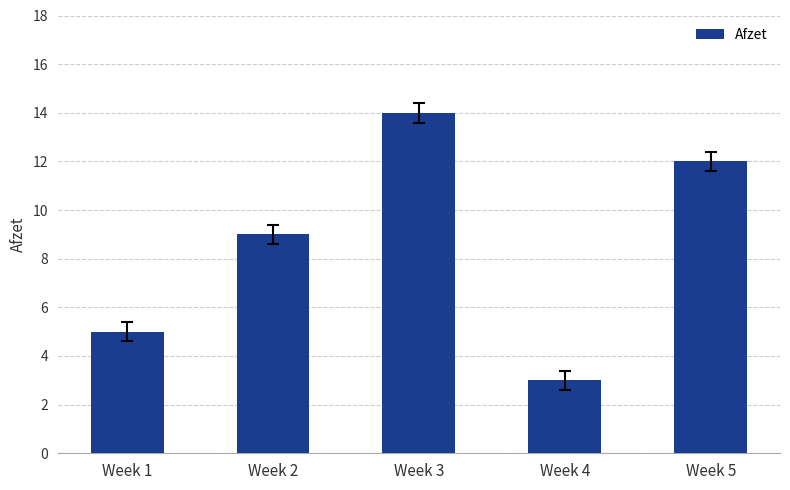

What is the average value?

9